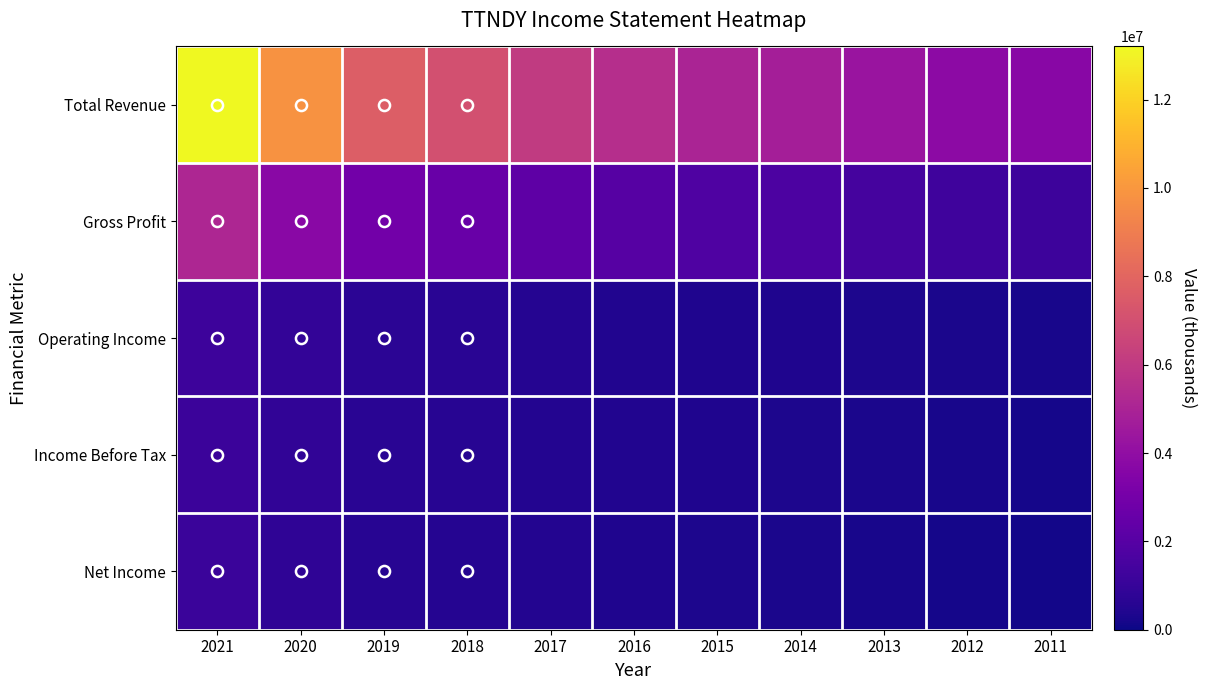

Reading left to right, extract all data points from this chart.

Total Revenue: 2021=13203200	2020=9811900	2019=7666700	2018=7021200	2017=6063600	2016=5480400	2015=5038000	2014=4753000	2013=4299800	2012=3852400	2011=3667100
Gross Profit: 2021=5121600	2020=3753100	2019=2892700	2018=2614600	2017=2226200	2016=1985200	2015=1797600	2014=1673100	2013=1472300	2012=1289200	2011=1193700
Operating Income: 2021=1223800	2020=905000	2019=713500	2018=632700	2017=530000	2016=461800	2015=410400	2014=364800	2013=313100	2012=267900	2011=224800
Income Before Tax: 2021=1181800	2020=861300	2019=661300	2018=594600	2017=505500	2016=440000	2015=387000	2014=325200	2013=276400	2012=222200	2011=161400
Net Income: 2021=1099000	2020=800800	2019=614900	2018=552500	2017=470400	2016=409000	2015=354400	2014=300300	2013=250300	2012=201000	2011=152000